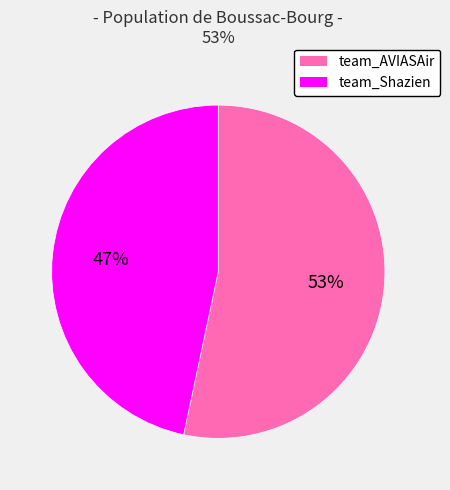

What is the ratio of the value at team_AVIASAir to the value at team_Shazien?

1.1